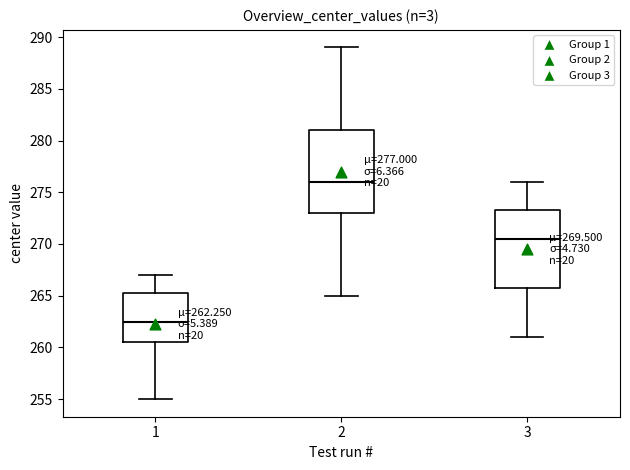

Which box has the lowest median line?

1